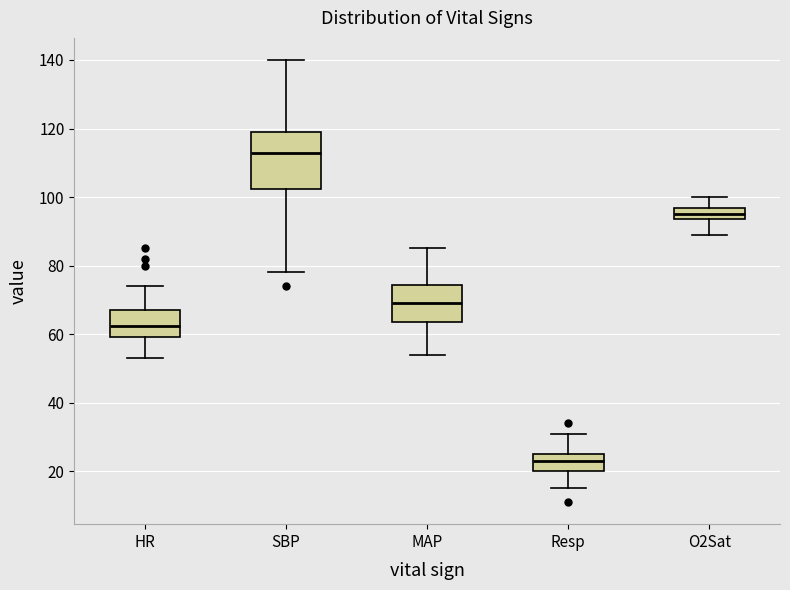

Which box has the highest median line?

SBP